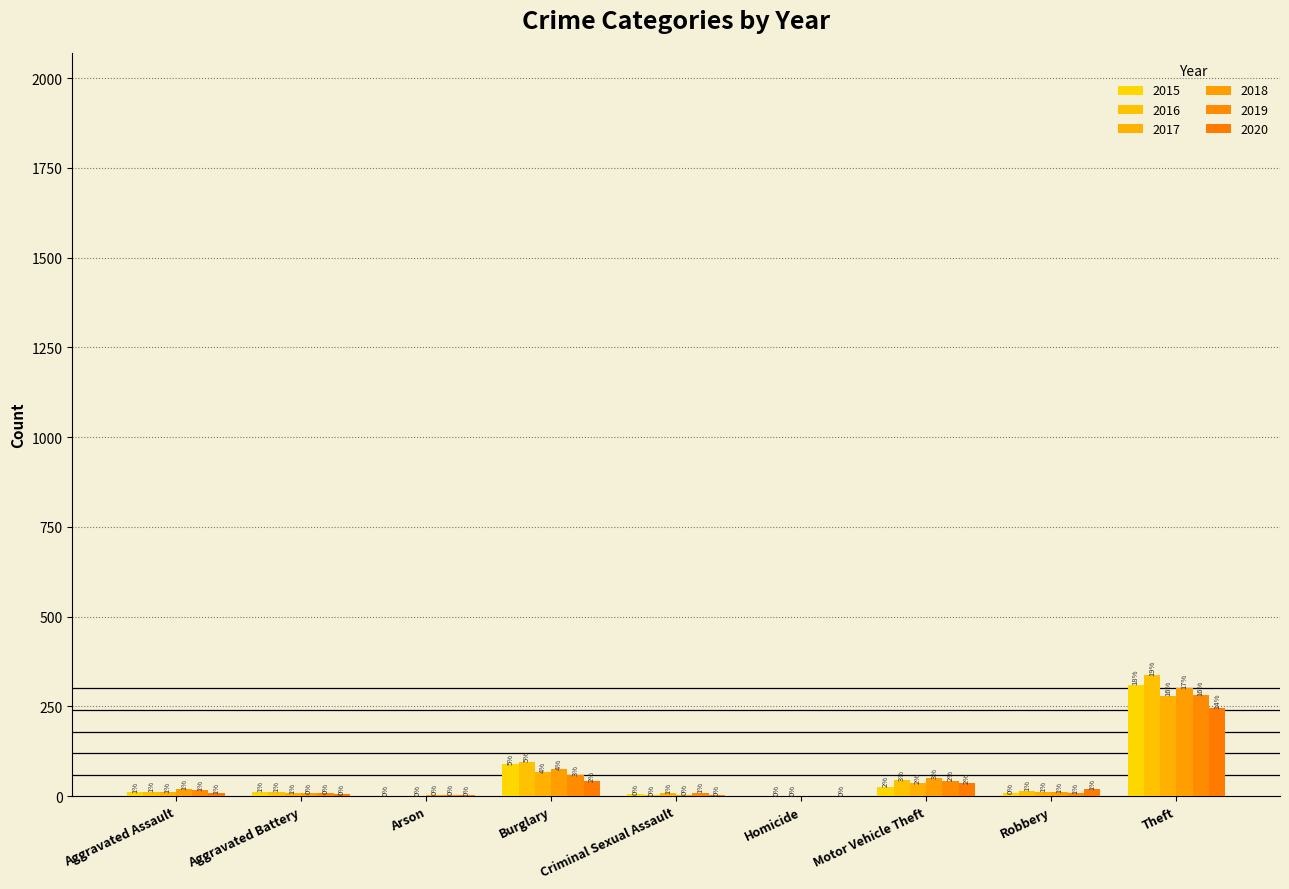

How many groups of bars are there?

9